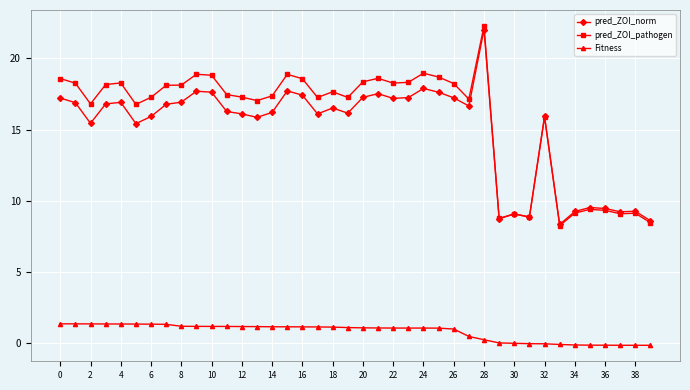

What is the lowest value of the pred_ZOI_pathogen series?

8.3